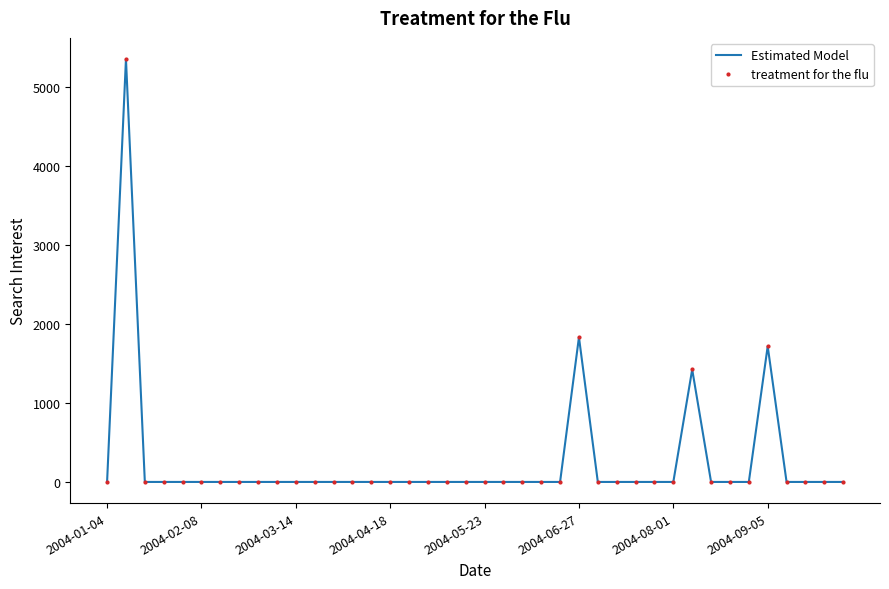

What is the greatest value displayed?

5348.7